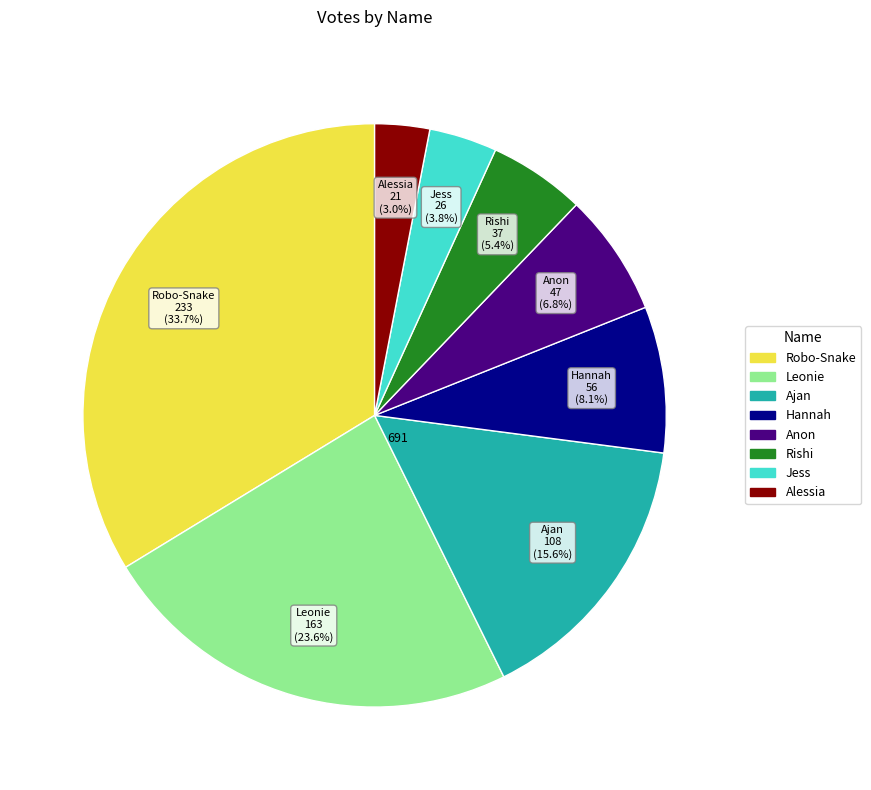

True or false: Hannah accounts for 1% of the total.

False